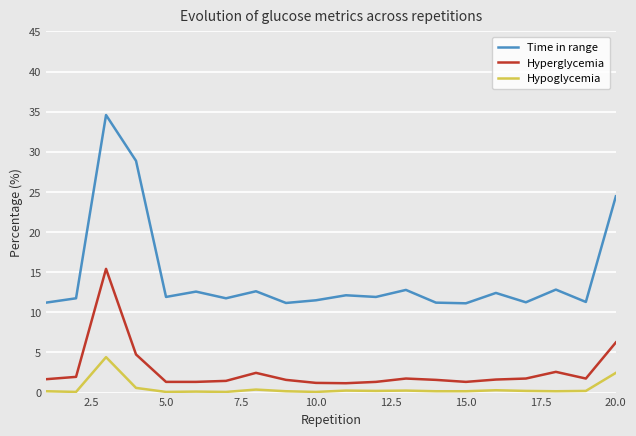

What is the sum of all Hypoglycemia values?

10.5